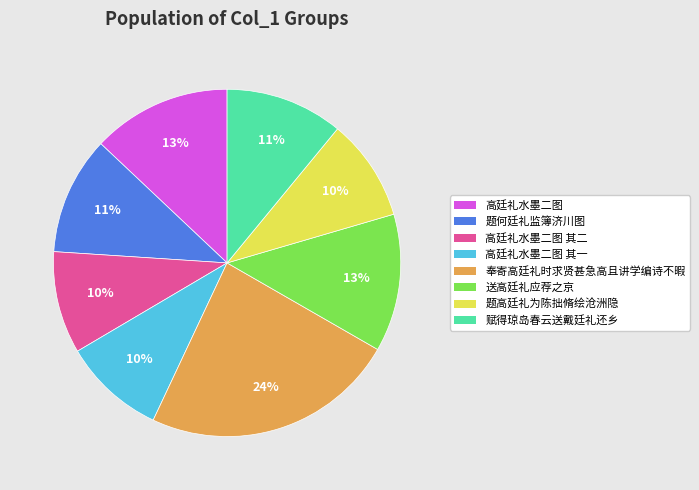

Does any single category account for the majority?

No